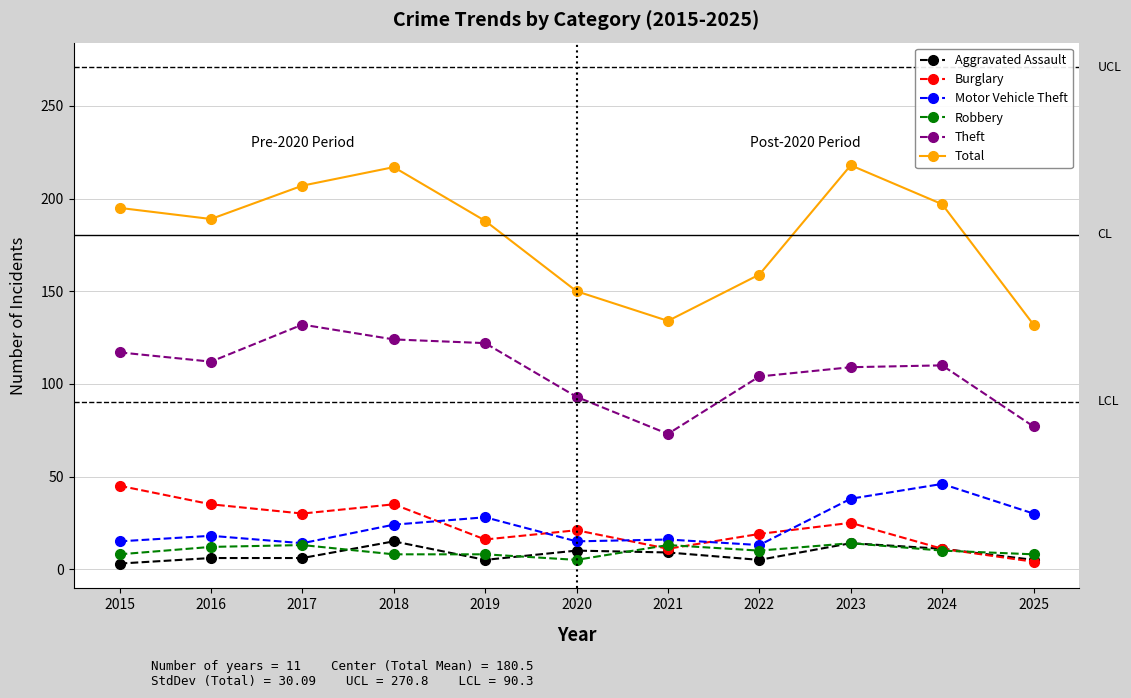

What is the highest value of the Burglary series?

45